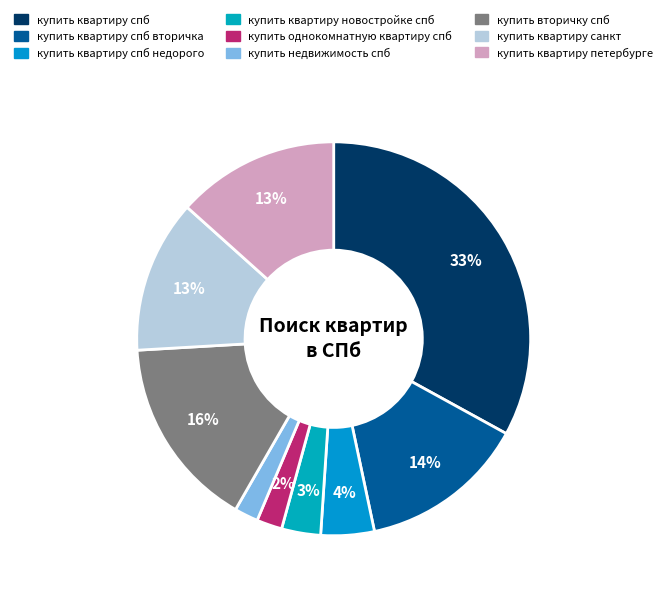

How many segments does this pie chart have?

9